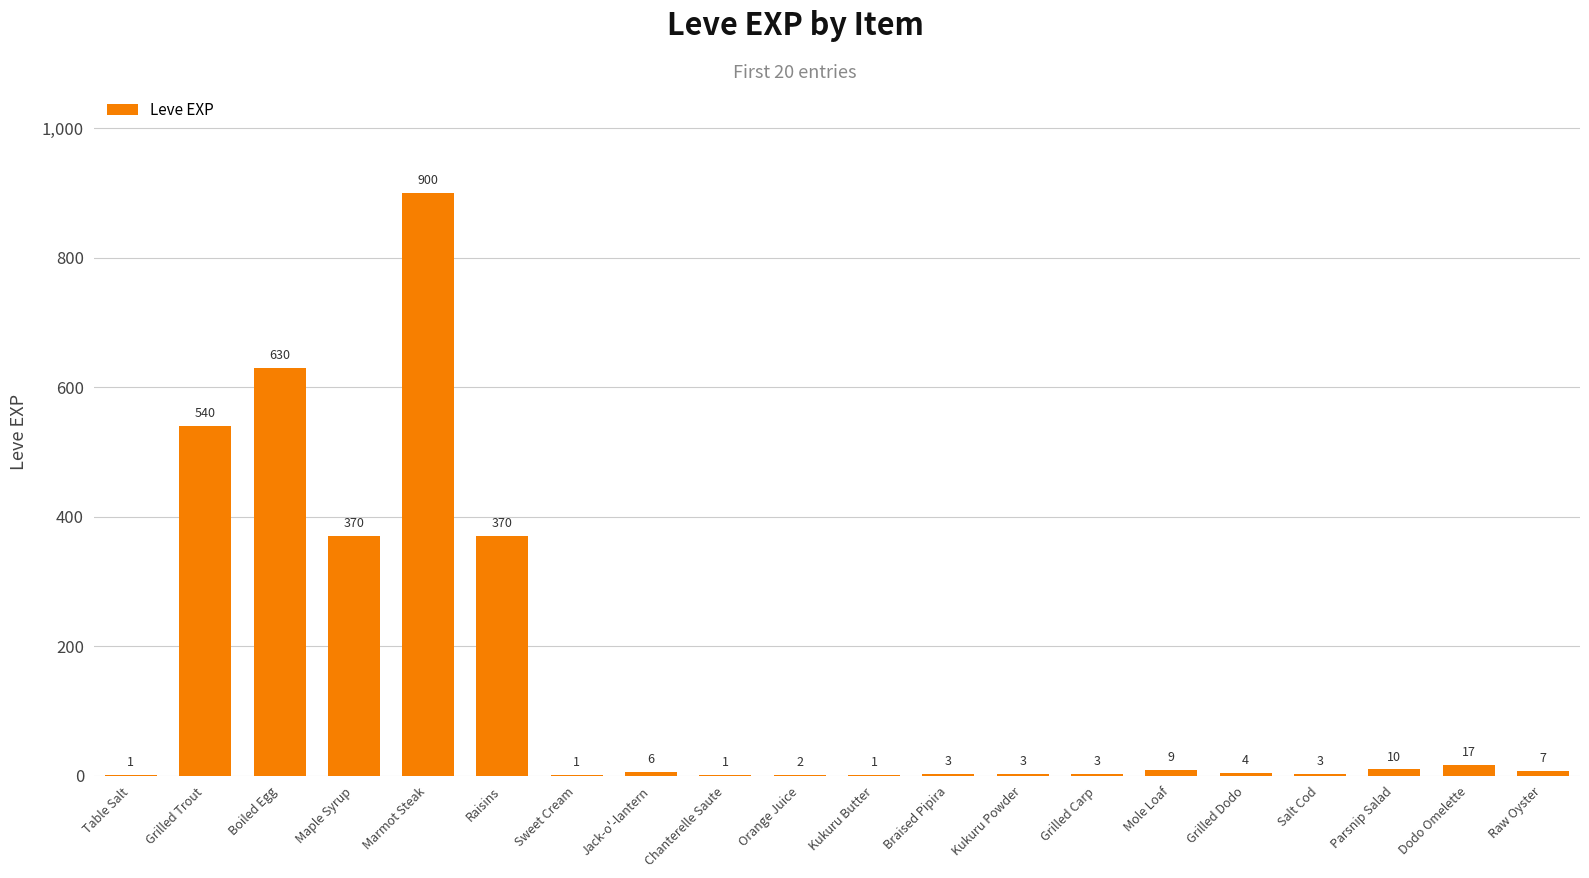

Reading left to right, what are all the values shown in this chart?

1	540	630	370	900	370	1	6	1	2	1	3	3	3	9	4	3	10	17	7